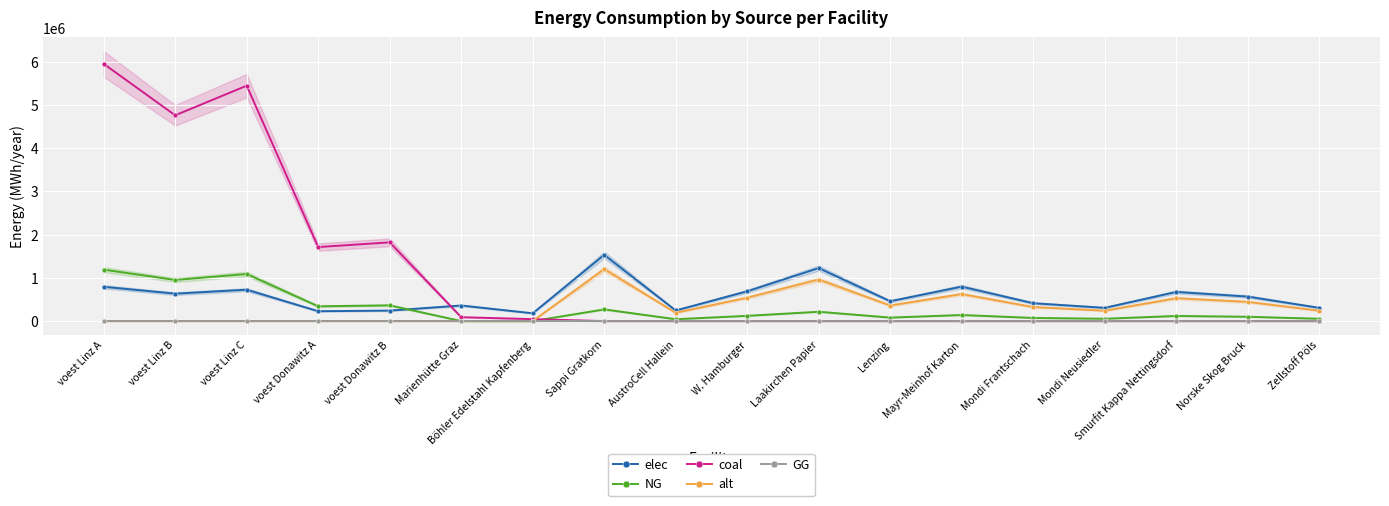

In alt, how many points are lower than both neighbors (excluding endpoints)?

3